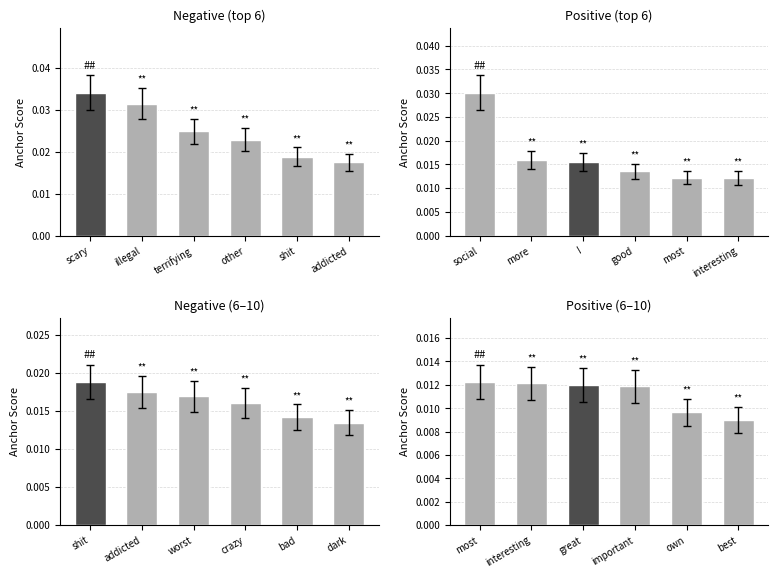

Does the chart contain any negative values?

No